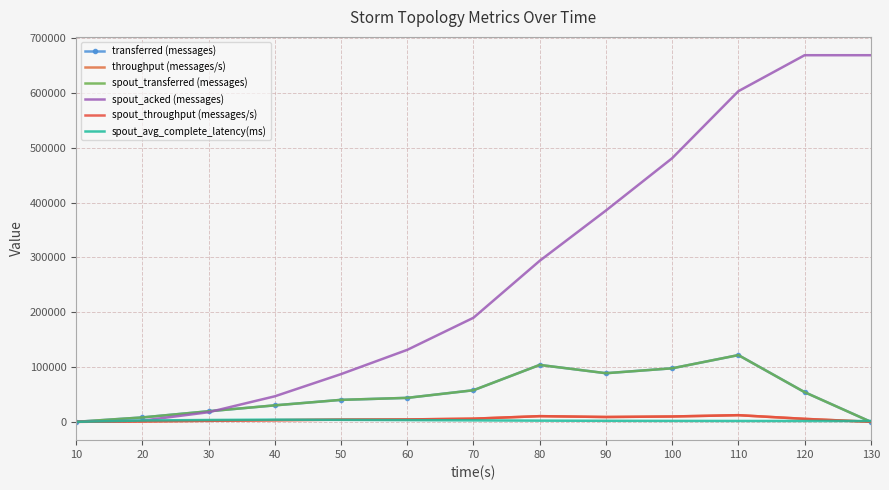

What is the maximum value shown in the chart?

668720.0